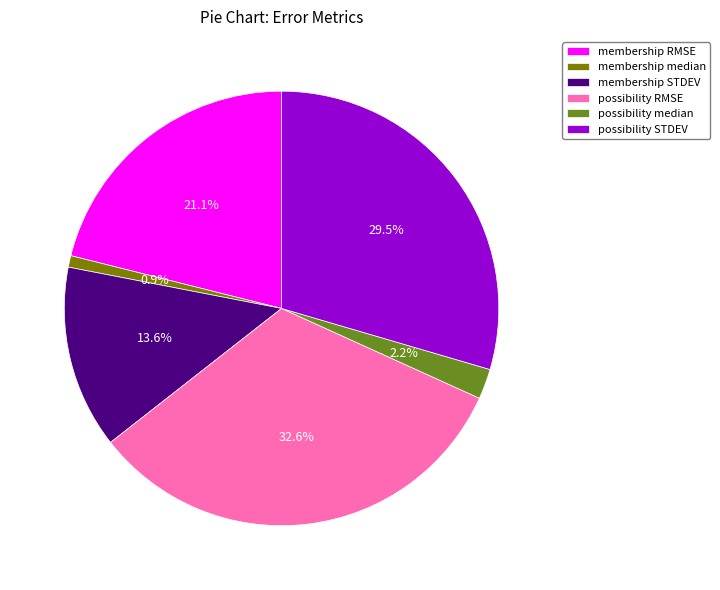

What is the largest slice in the pie chart?

possibility RMSE